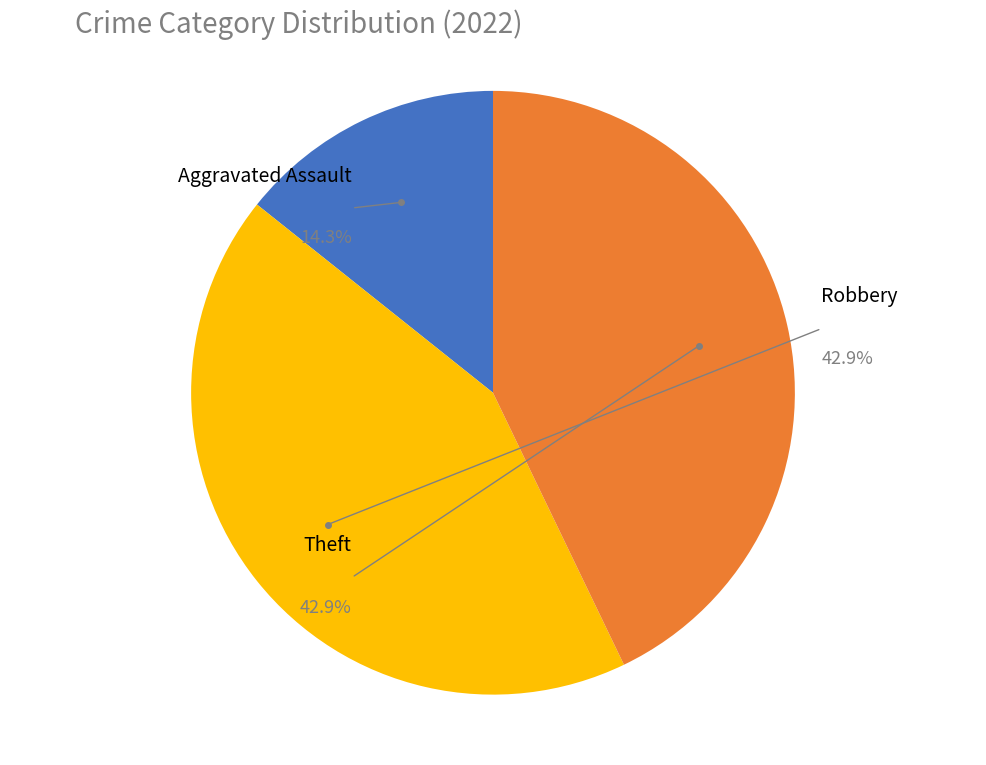

Is there any slice that represents more than half of the pie?

No